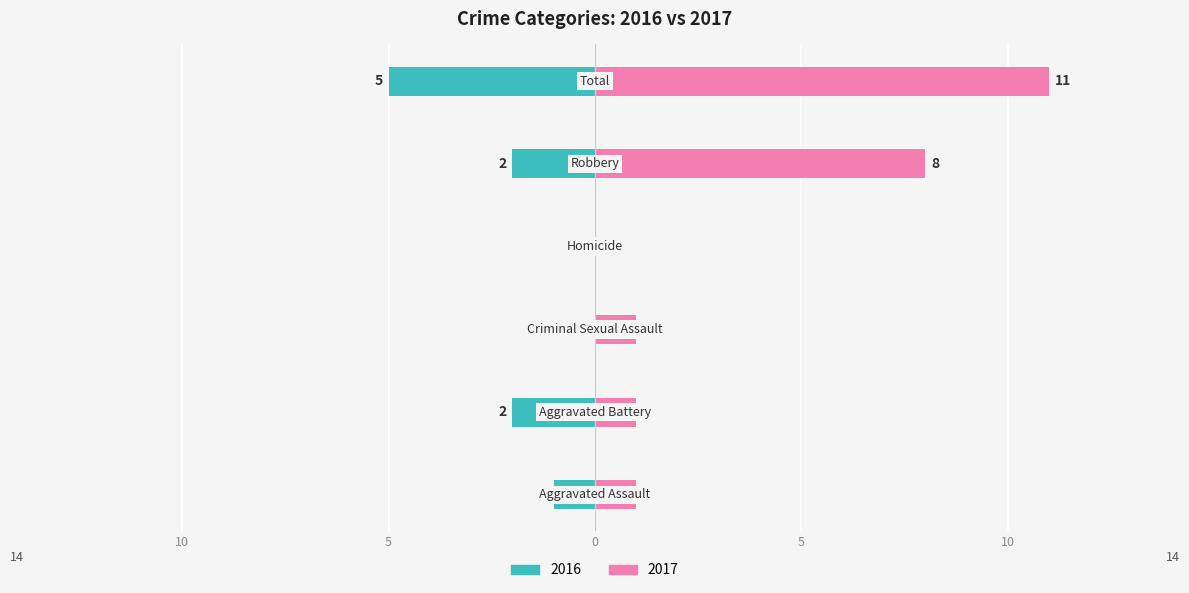

Which series changed the most between Aggravated Battery and Criminal Sexual Assault?

2016